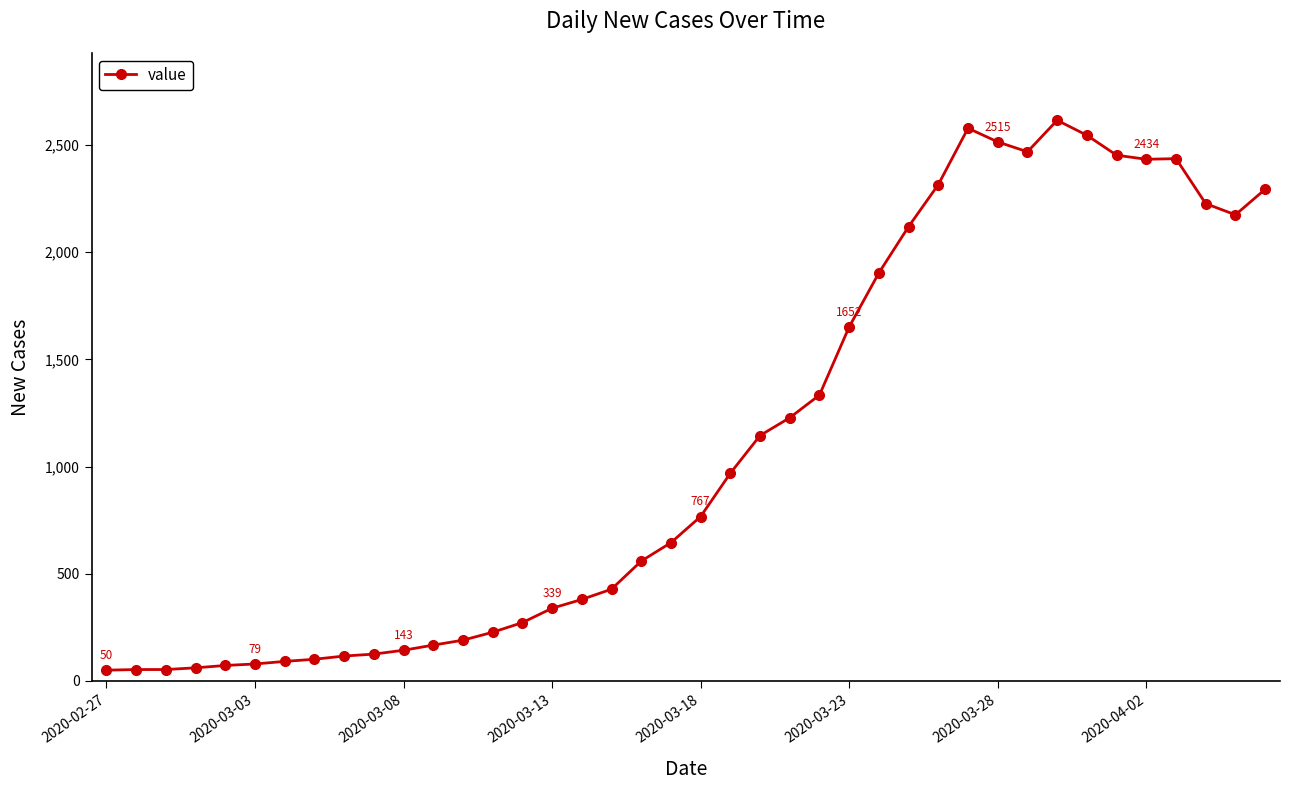

True or false: the data has more than 1 interior local peaks.

True